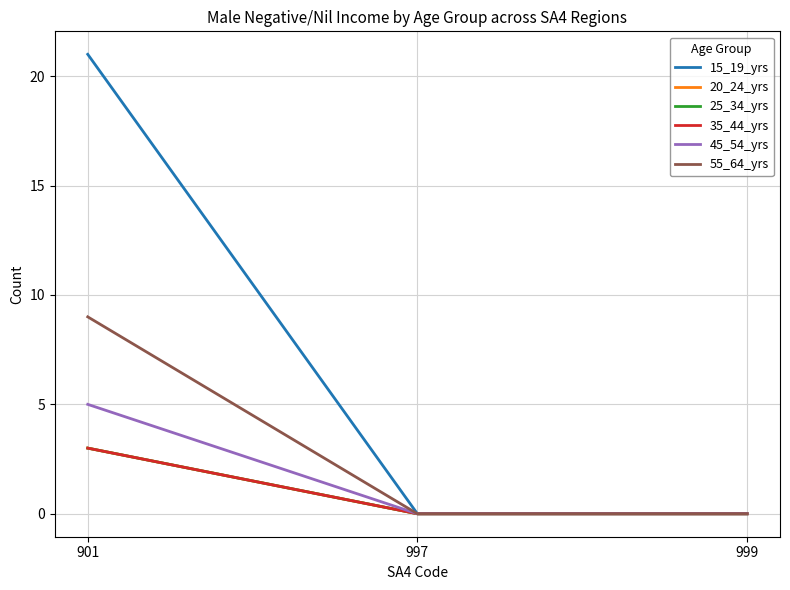

Does the chart have visible grid lines?

Yes